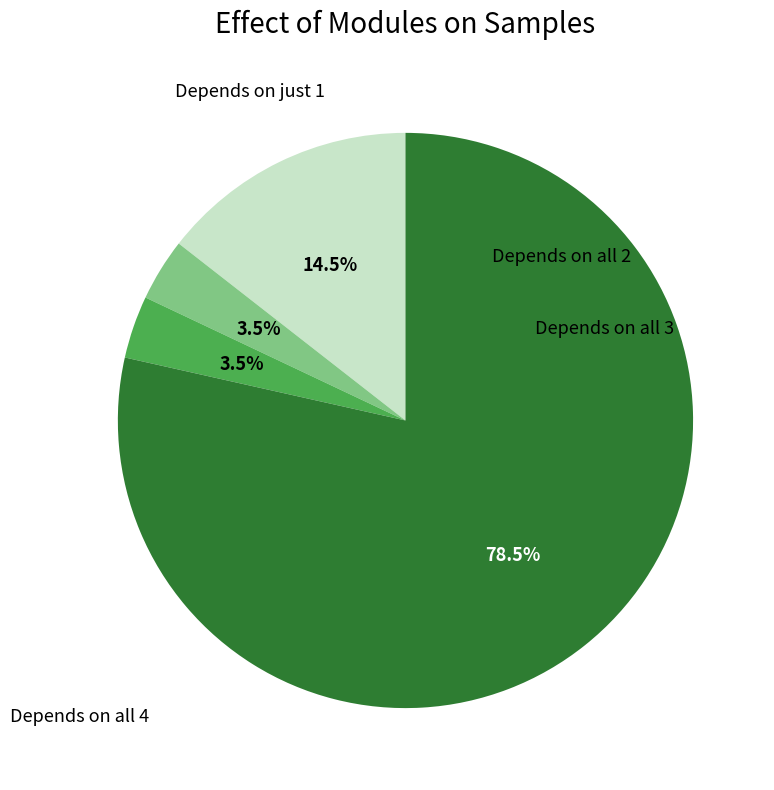

Is there any slice that represents more than half of the pie?

Yes